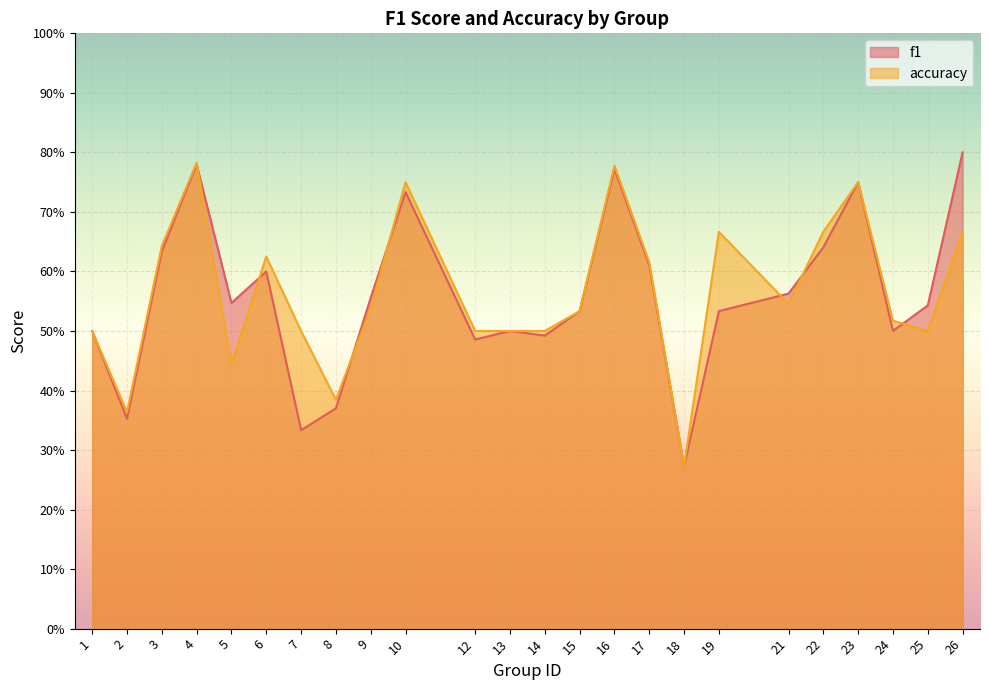

Between 19 and 21, which series saw the biggest shift?

accuracy